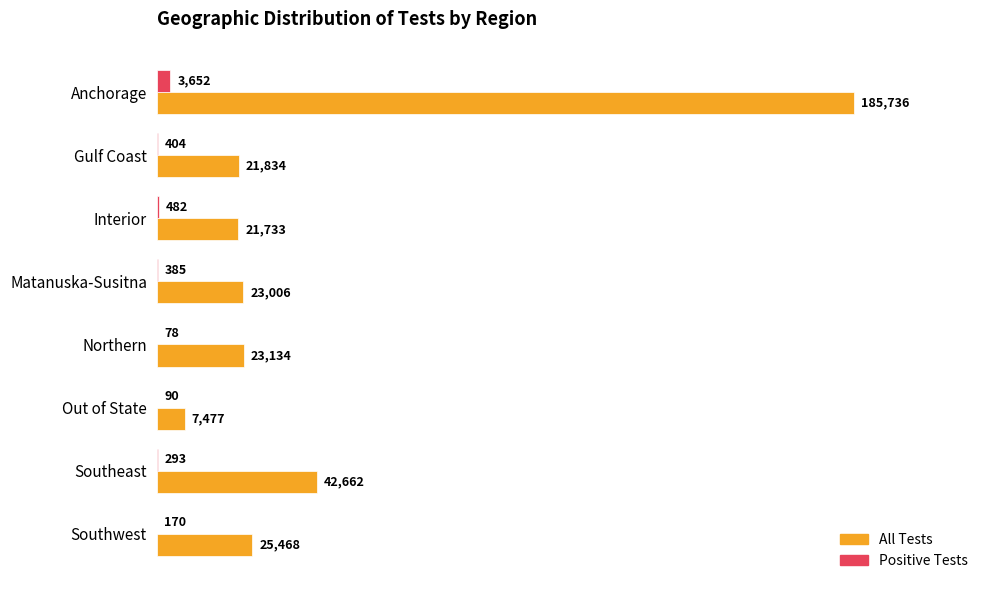

What is the average value of the Positive Tests series?

694